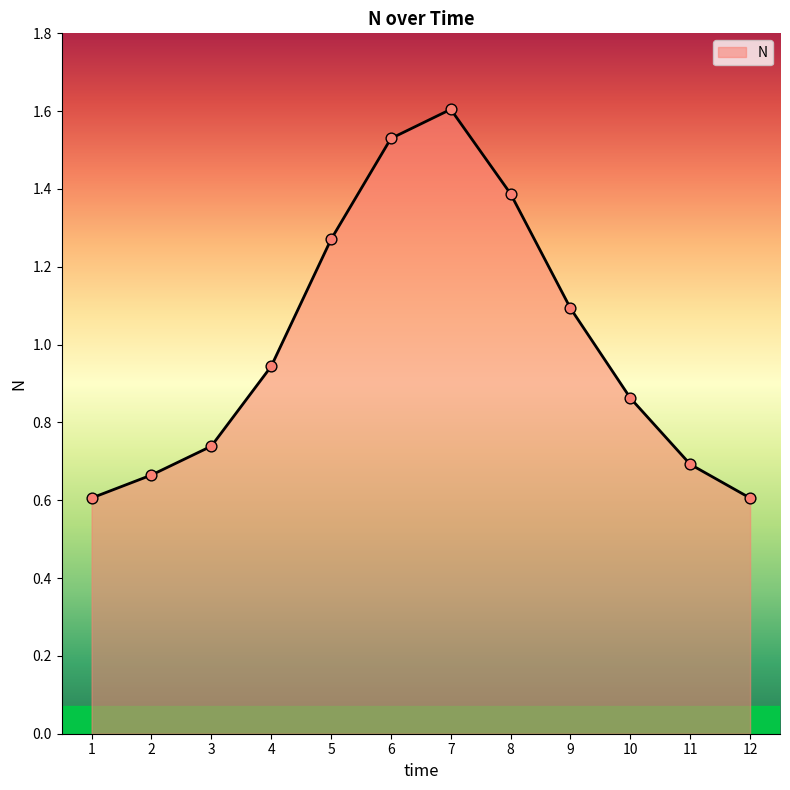

What is the change in value from 1 to 4?

+0.3